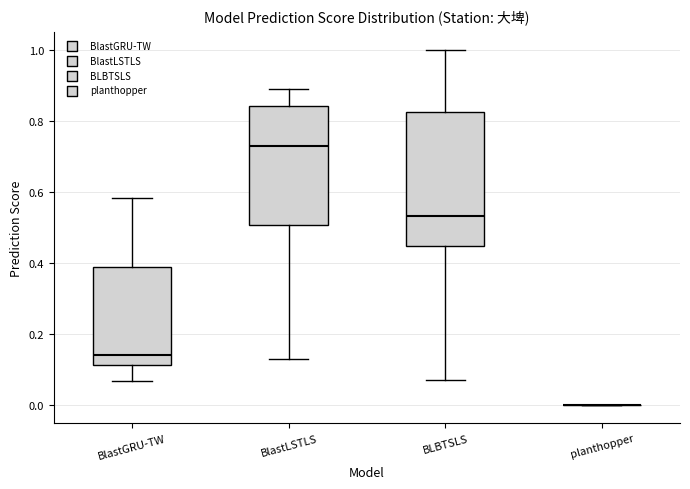

Reading left to right, read every box against the y-axis: the position of its median line, the range the box covers, and the ends of its whiskers. The values are not printed on the chart, so give them approximately, as read against the axis.

BlastGRU-TW: median 0.14, box 0.12 to 0.38, whiskers 0.06 to 0.58
BlastLSTLS: median 0.74, box 0.50 to 0.84, whiskers 0.14 to 0.90
BLBTSLS: median 0.54, box 0.44 to 0.82, whiskers 0.08 to 1.00
planthopper: box collapsed to a line at 0.00, whiskers 0.00 to 0.00